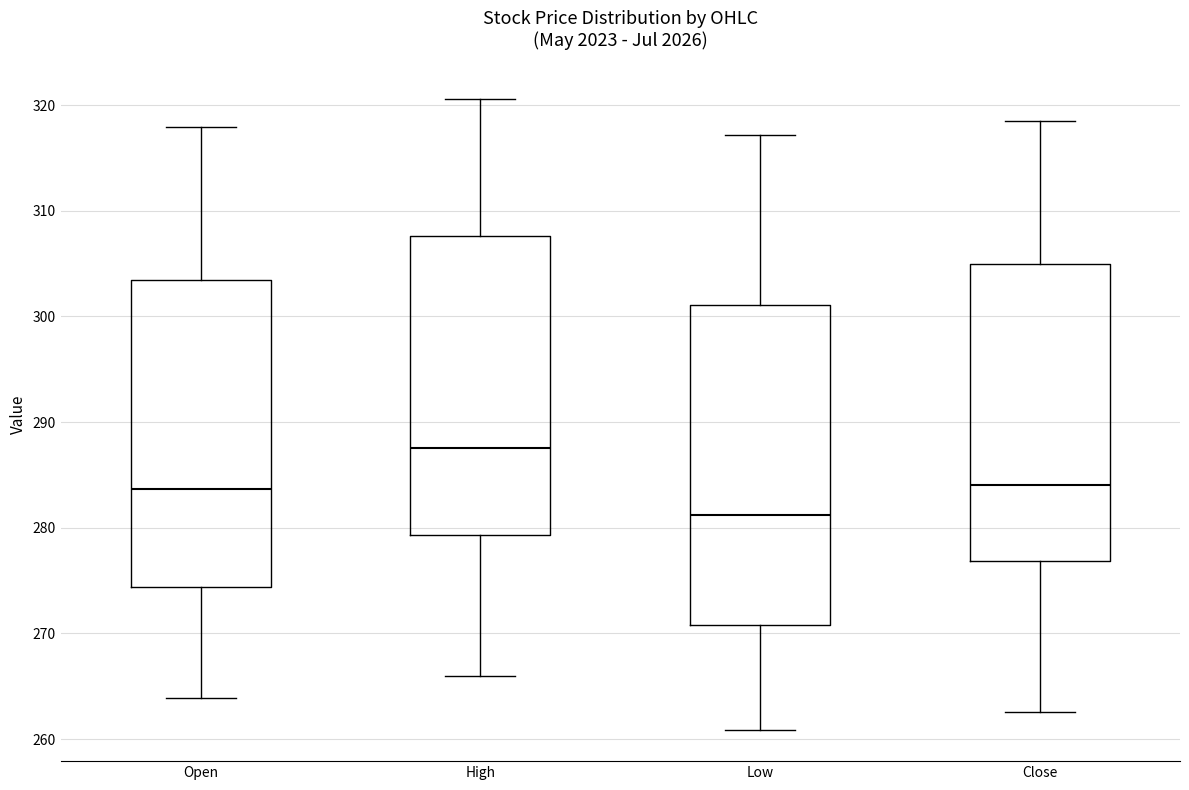

Comparing the boxes themselves (not the whiskers), which one is the tallest?

Low